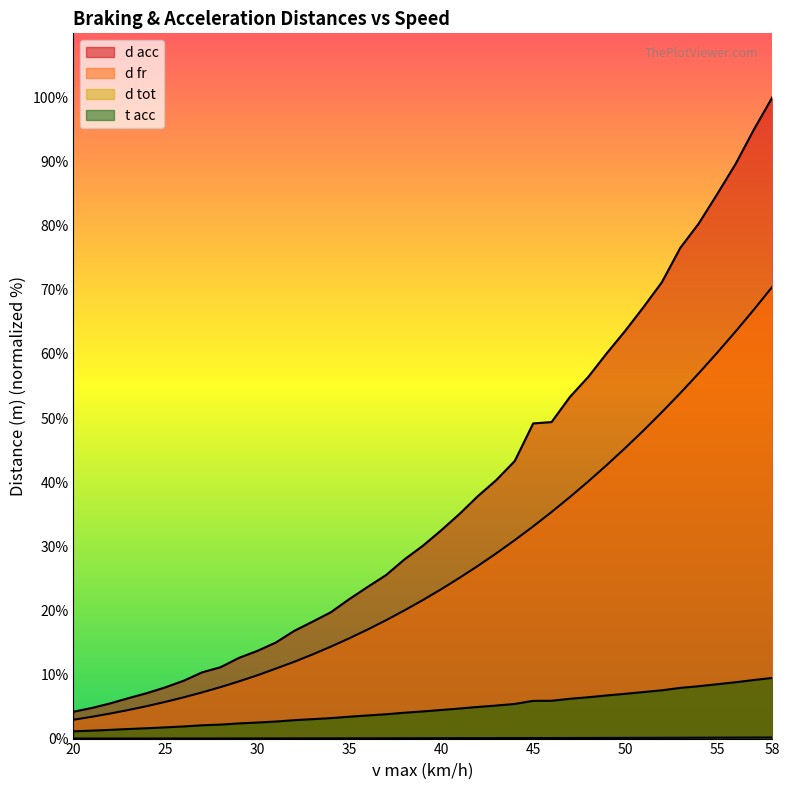

How many lines are shown in the chart?

4